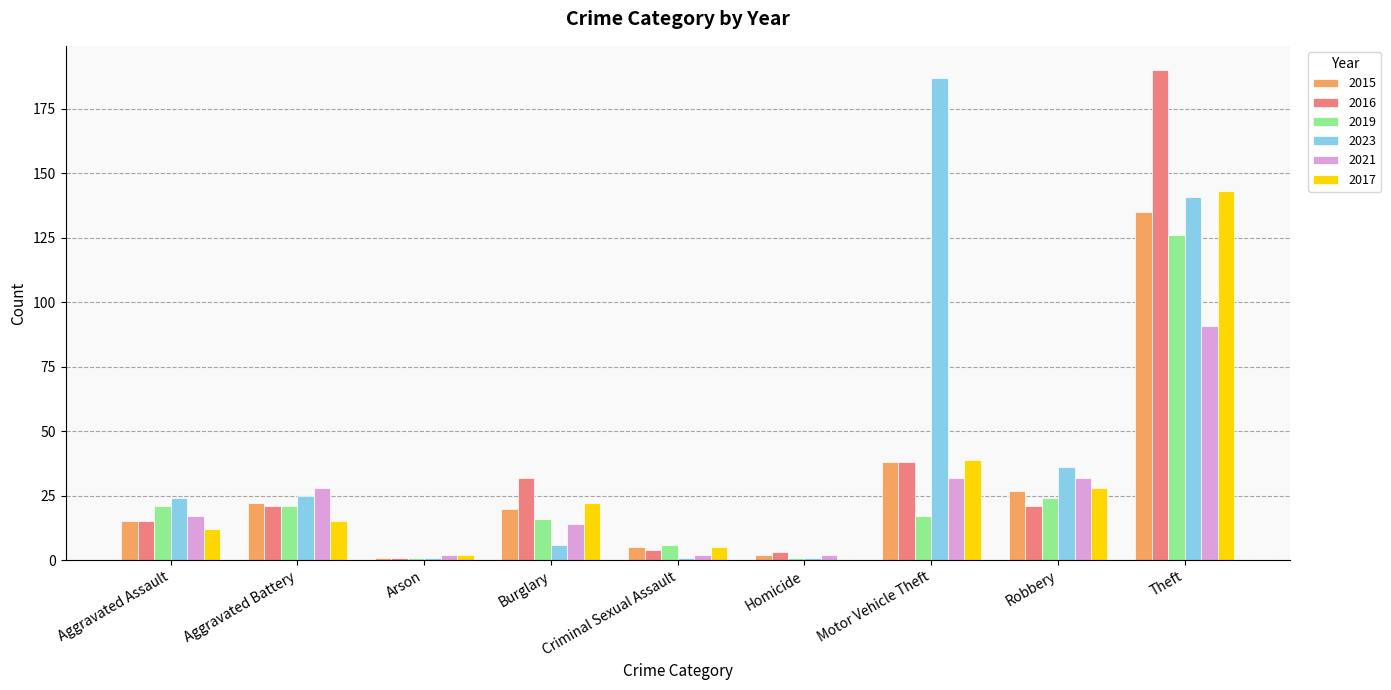

Read the 2016 value at Burglary, to the nearest 10.

30